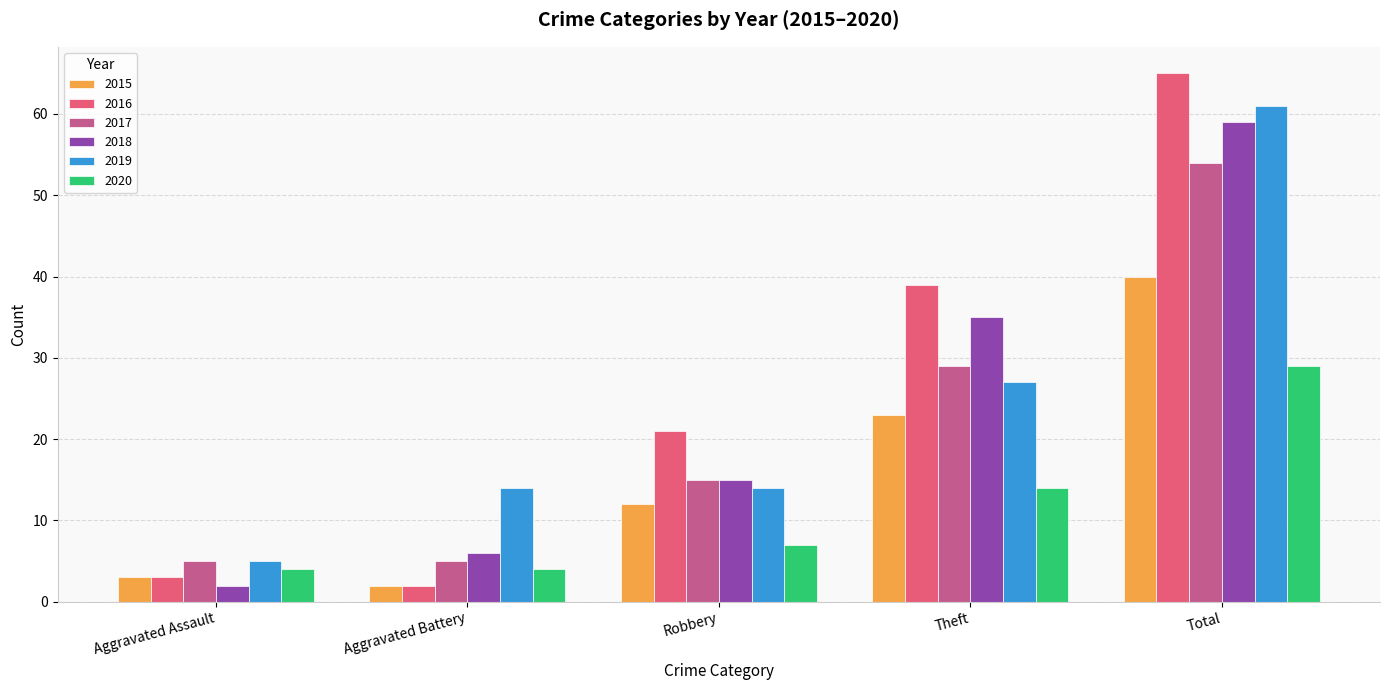

What is the label of the 3rd bar from the right?

Robbery